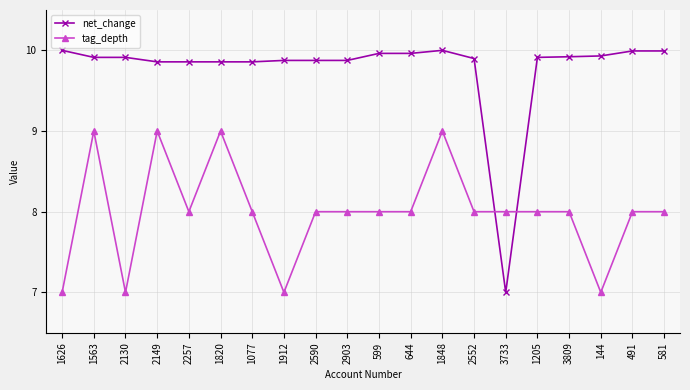

What is the difference between the second highest and second lowest values in the tag_depth series?

2.0